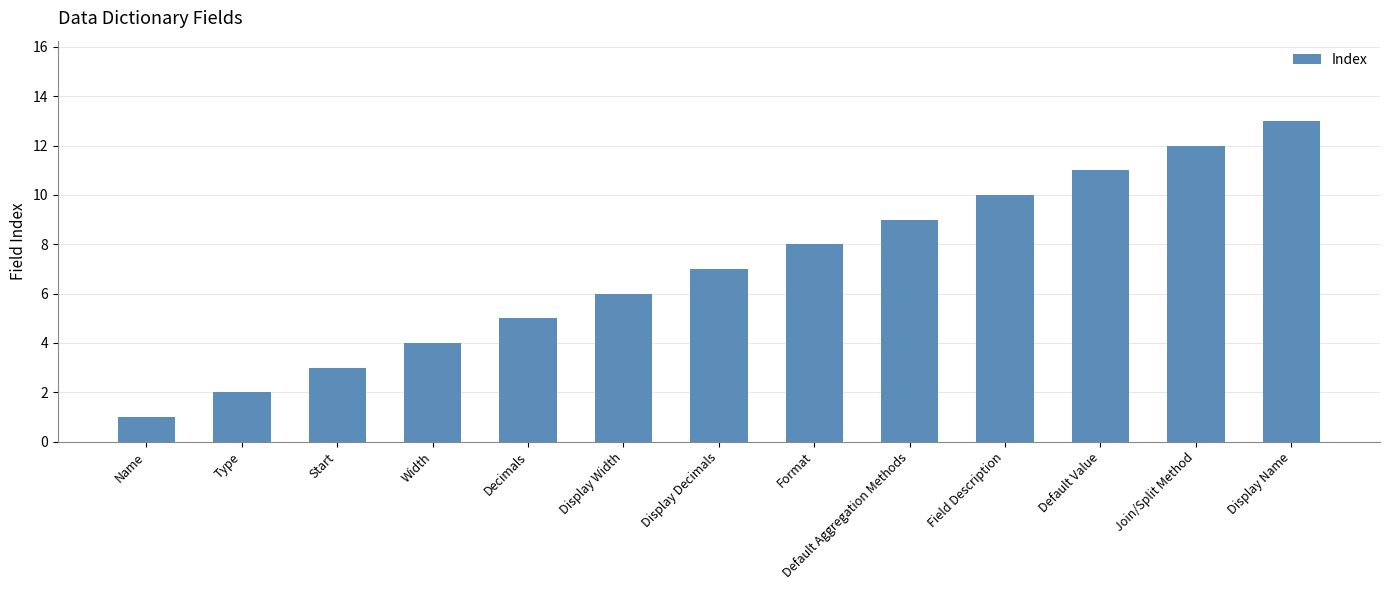

Are the bars horizontal?

No